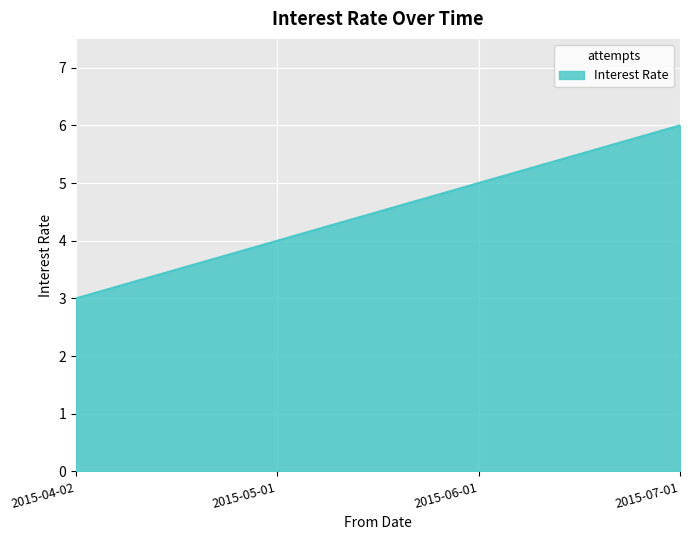

How many values are between 4 and 6?

3